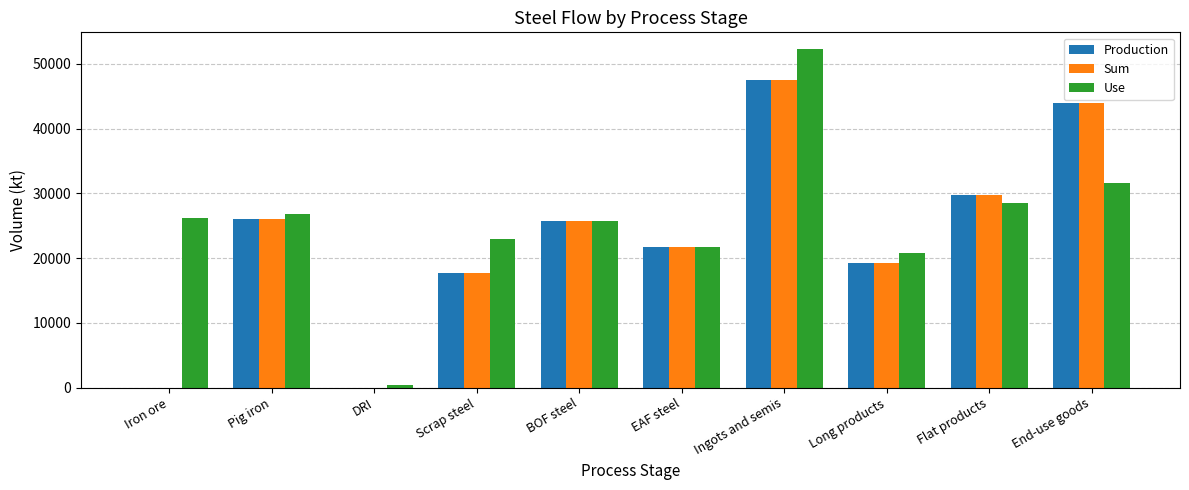

Reading left to right, transcribe all the data shown in this chart.

Production: 0.0	26043.3	0.0	17698.8	25765.2	21720.7	47485.9	19210.0	29777.5	44034.8
Sum: 0.0	26043.3	0.0	17698.8	25765.2	21720.7	47485.9	19210.0	29777.5	44034.8
Use: 26208.4	26846.5	431.5	22886.9	25765.2	21720.7	52269.3	20764.2	28507.5	31661.3